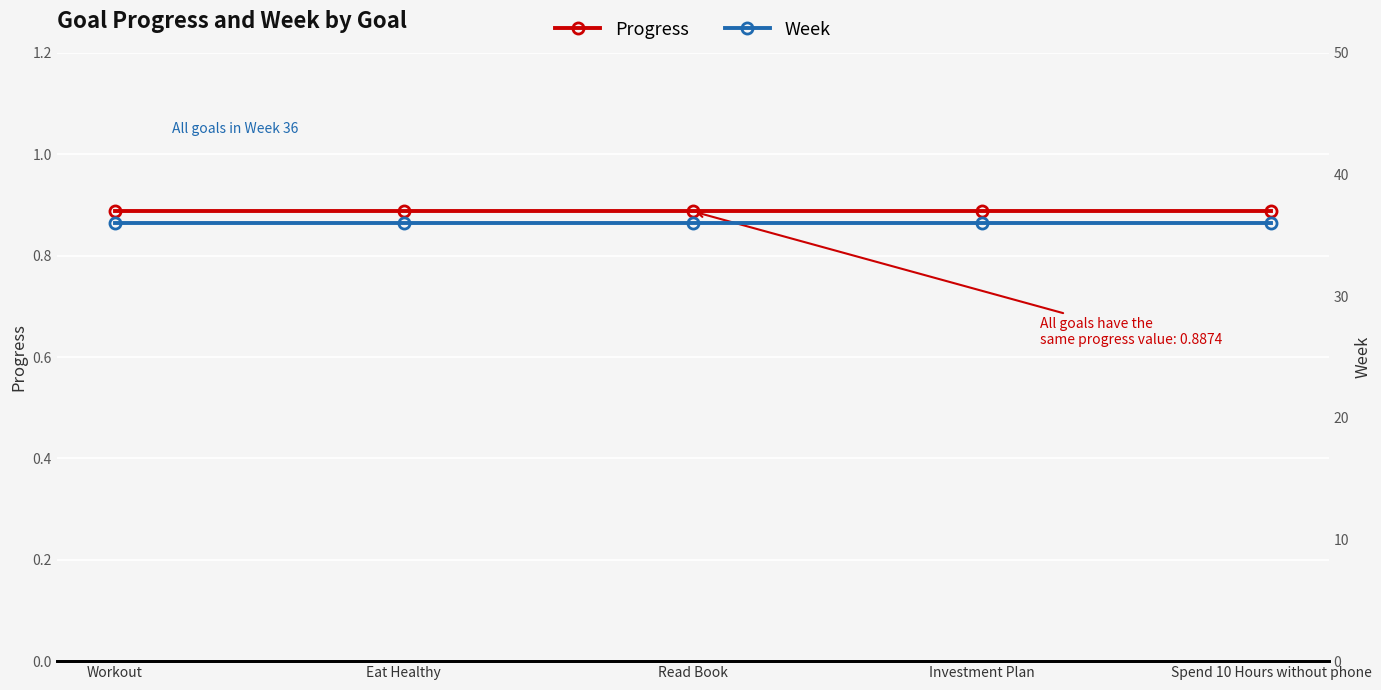

What is the sum of all Week values?

180.0